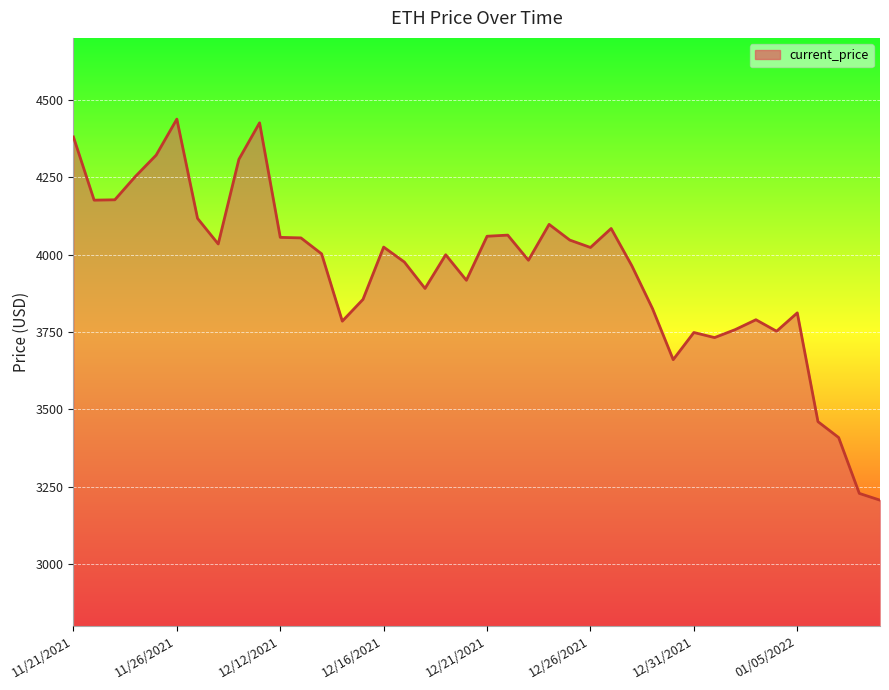

What is the minimum value shown in the chart?

3206.9